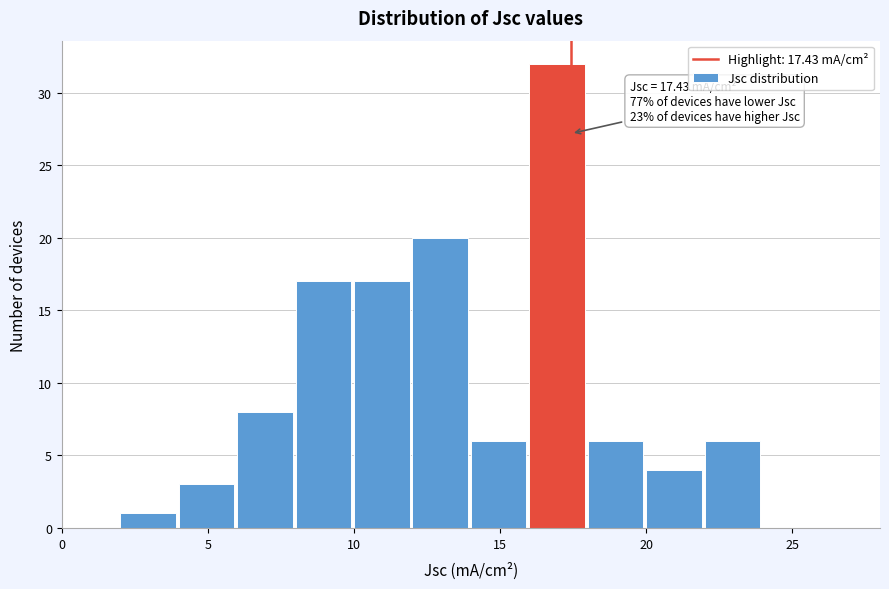

Over which range of the x-axis is the bar tallest?

16 to 18